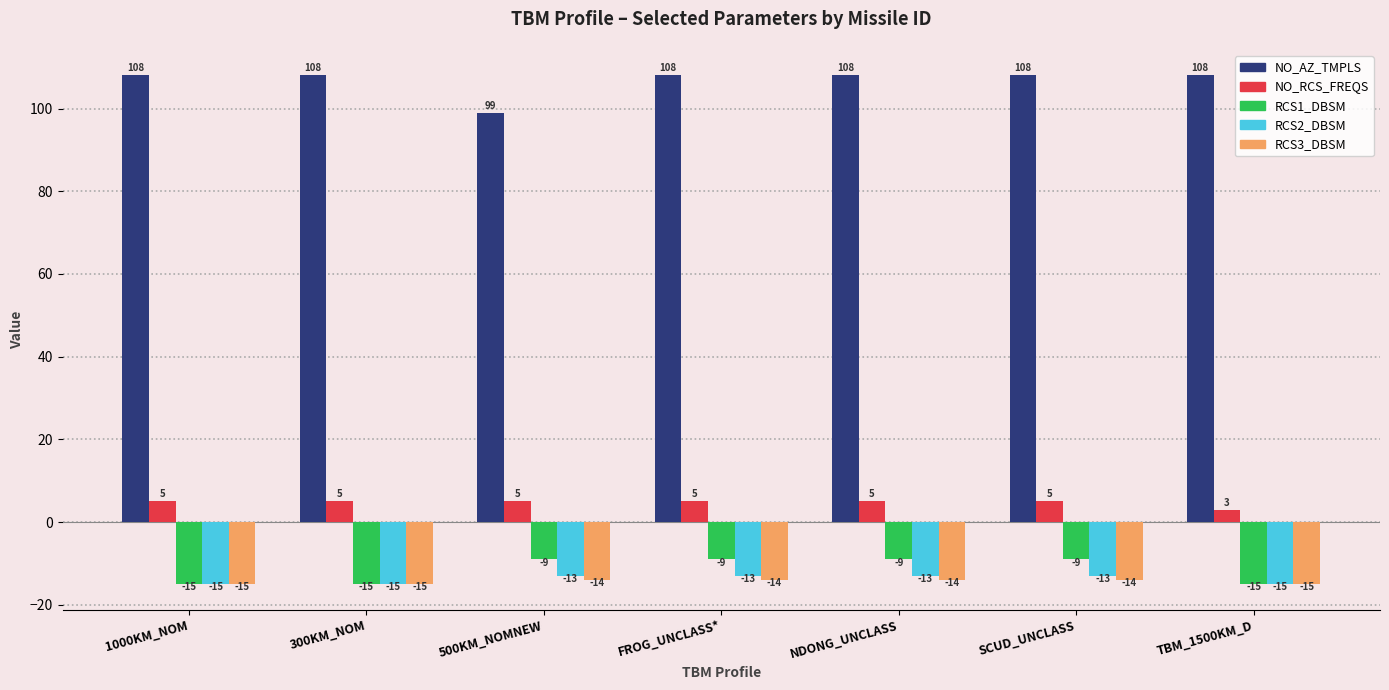

Reading left to right, transcribe all the data shown in this chart.

NO_AZ_TMPLS: 1000KM_NOM=108	300KM_NOM=108	500KM_NOMNEW=99	FROG_UNCLASS*=108	NDONG_UNCLASS=108	SCUD_UNCLASS=108	TBM_1500KM_D=108
NO_RCS_FREQS: 1000KM_NOM=5	300KM_NOM=5	500KM_NOMNEW=5	FROG_UNCLASS*=5	NDONG_UNCLASS=5	SCUD_UNCLASS=5	TBM_1500KM_D=3
RCS1_DBSM: 1000KM_NOM=-15	300KM_NOM=-15	500KM_NOMNEW=-9	FROG_UNCLASS*=-9	NDONG_UNCLASS=-9	SCUD_UNCLASS=-9	TBM_1500KM_D=-15
RCS2_DBSM: 1000KM_NOM=-15	300KM_NOM=-15	500KM_NOMNEW=-13	FROG_UNCLASS*=-13	NDONG_UNCLASS=-13	SCUD_UNCLASS=-13	TBM_1500KM_D=-15
RCS3_DBSM: 1000KM_NOM=-15	300KM_NOM=-15	500KM_NOMNEW=-14	FROG_UNCLASS*=-14	NDONG_UNCLASS=-14	SCUD_UNCLASS=-14	TBM_1500KM_D=-15